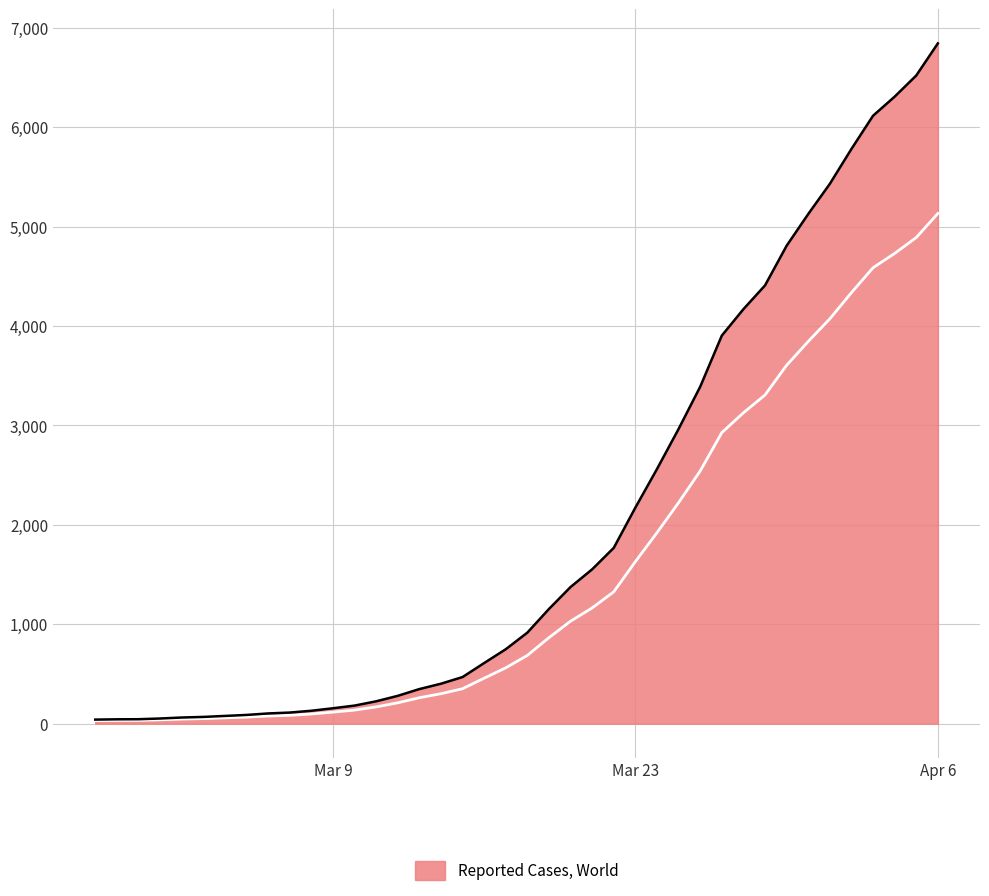

What is the average value?

1528.5